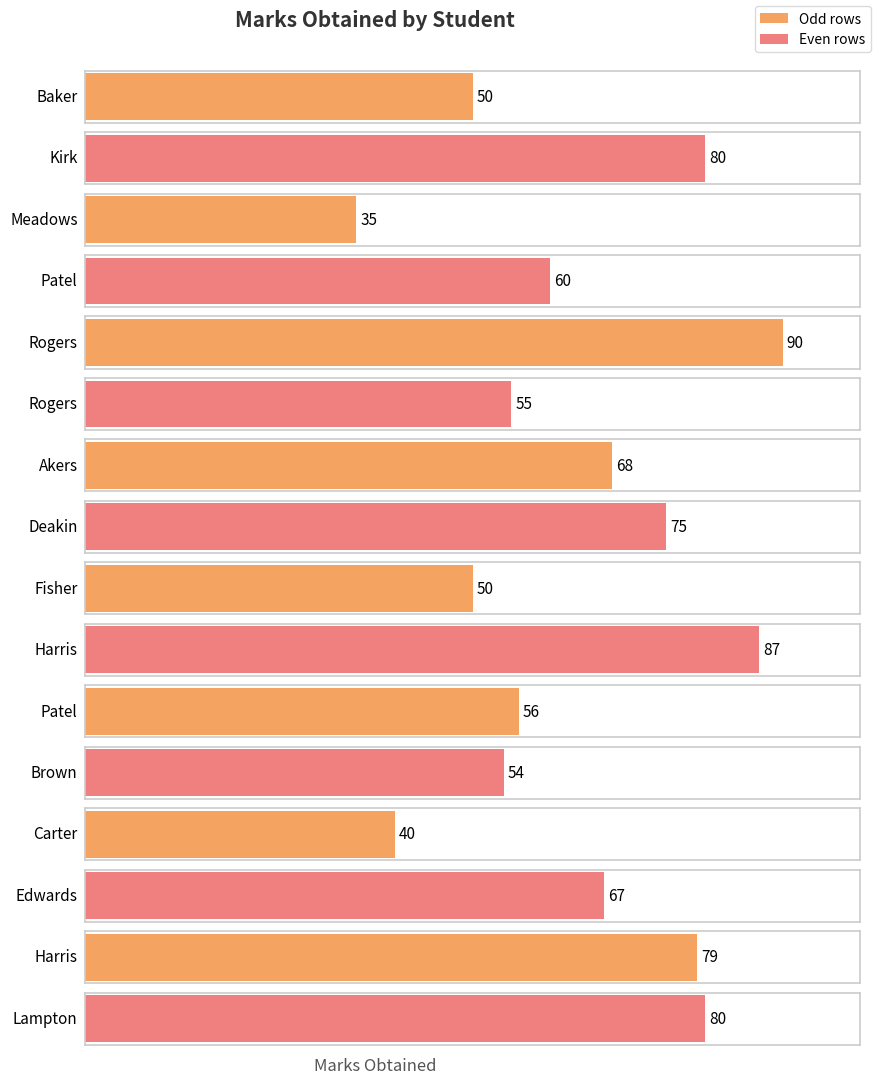

What is the smallest value displayed?

35